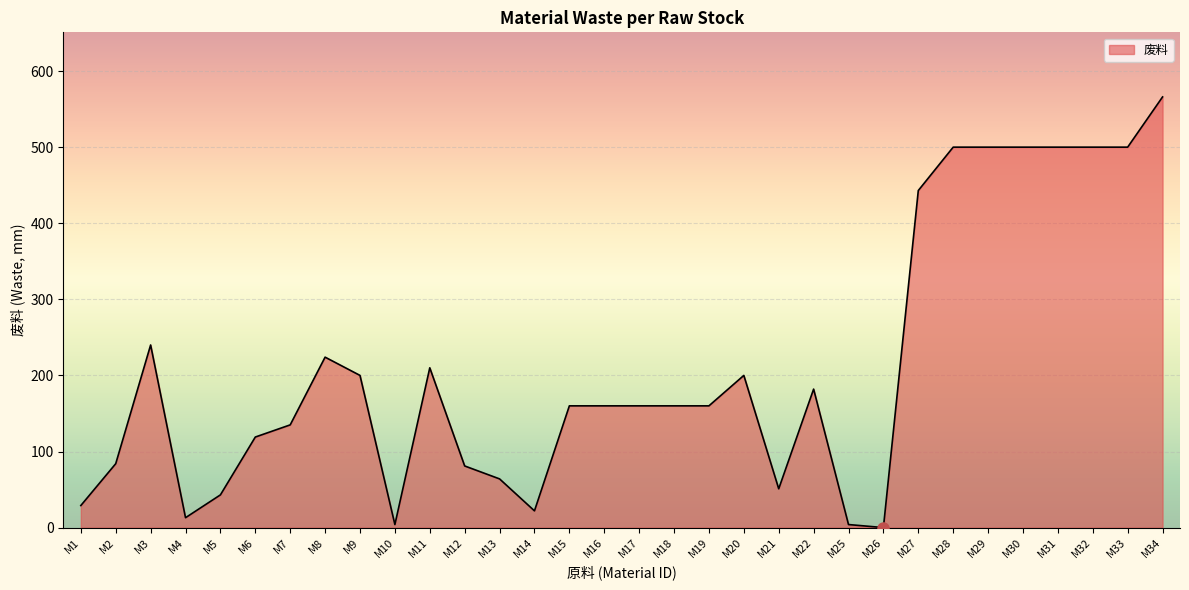

Between M26 and M28, which is larger?

M28